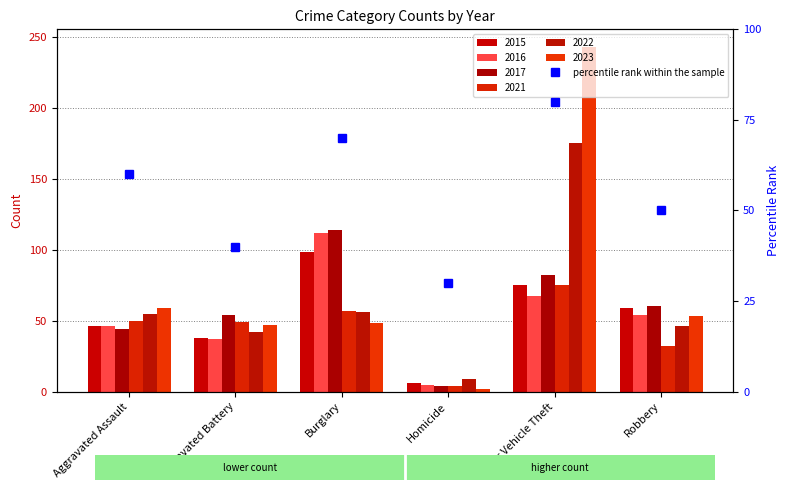

What is the approximate value at Homicide, to the nearest 5?

30